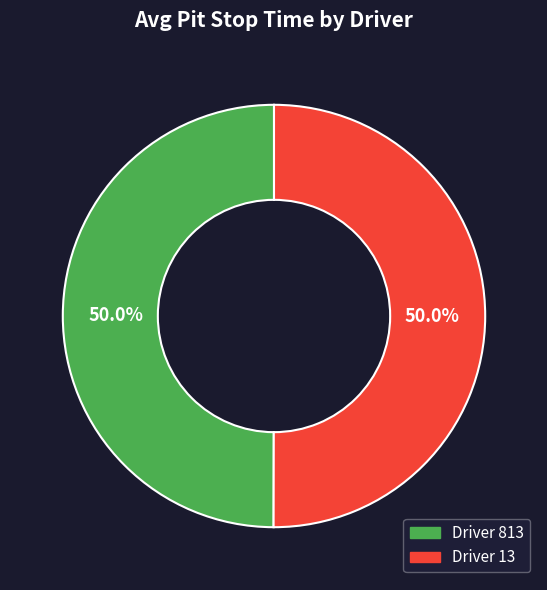

Which category has the smallest portion of the pie?

813